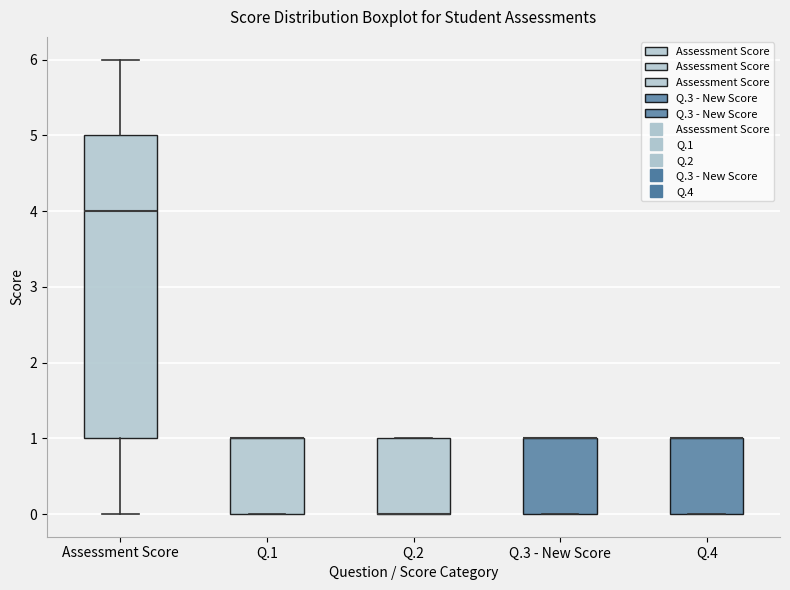

Where is the upper edge of the box for Q.3 - New Score on the y-axis? The values are not printed on the chart, so give them approximately, as read against the axis.

1